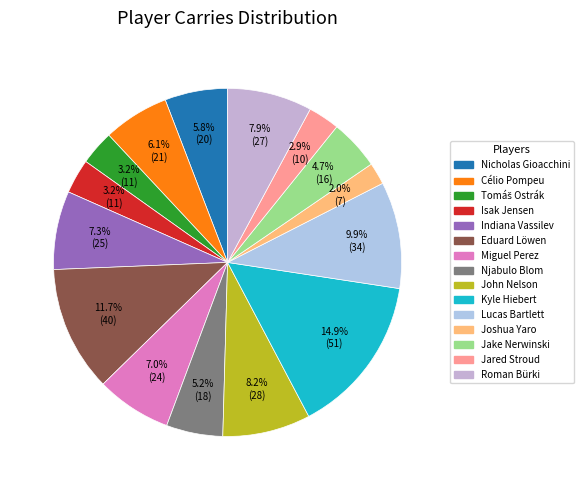

How many segments does this pie chart have?

15